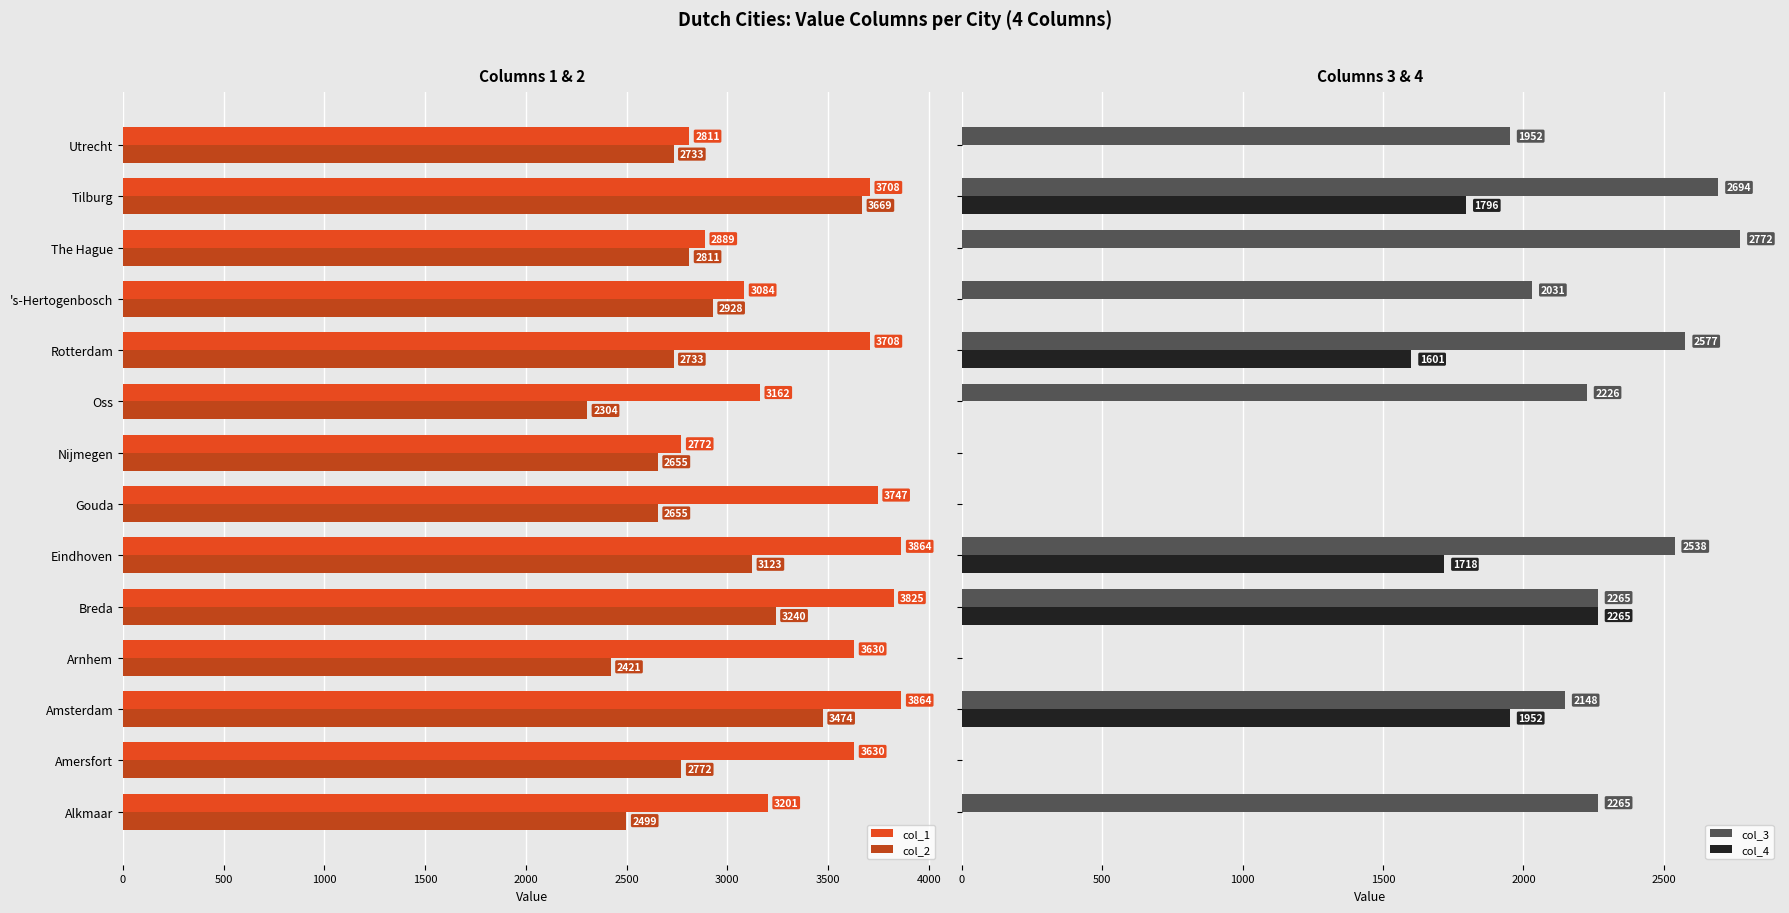

What is the difference between the second highest and minimum values in the col_3 series?

2694